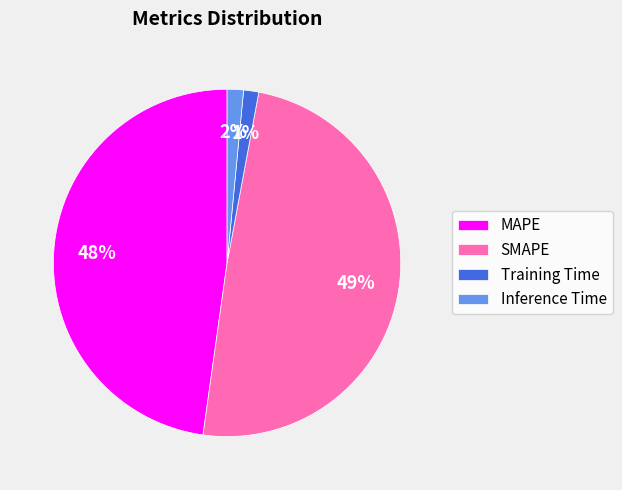

Is there a majority slice in this chart?

No